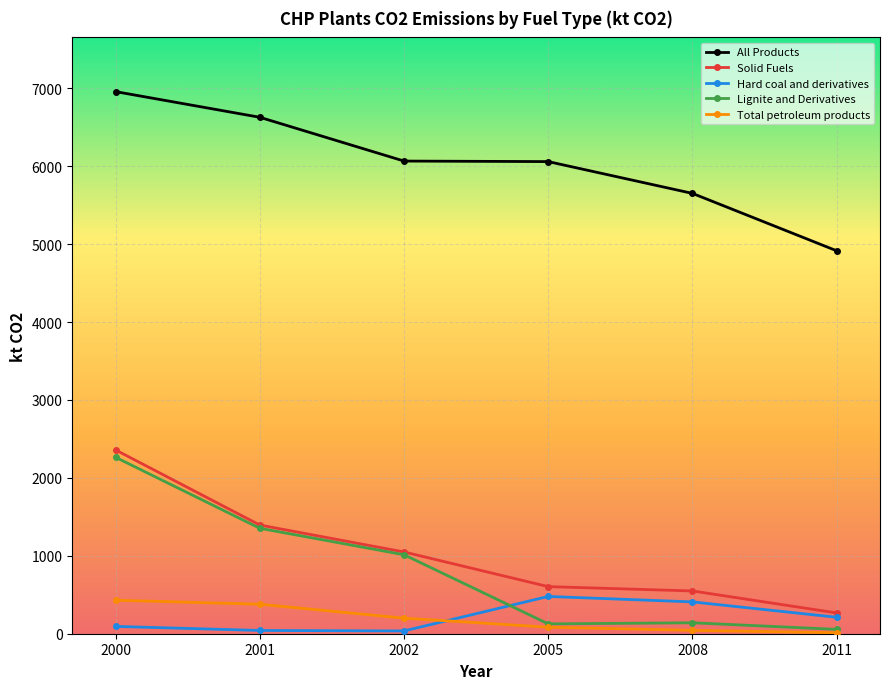

What is the difference between the maximum and minimum values in the Solid Fuels series?

2091.7